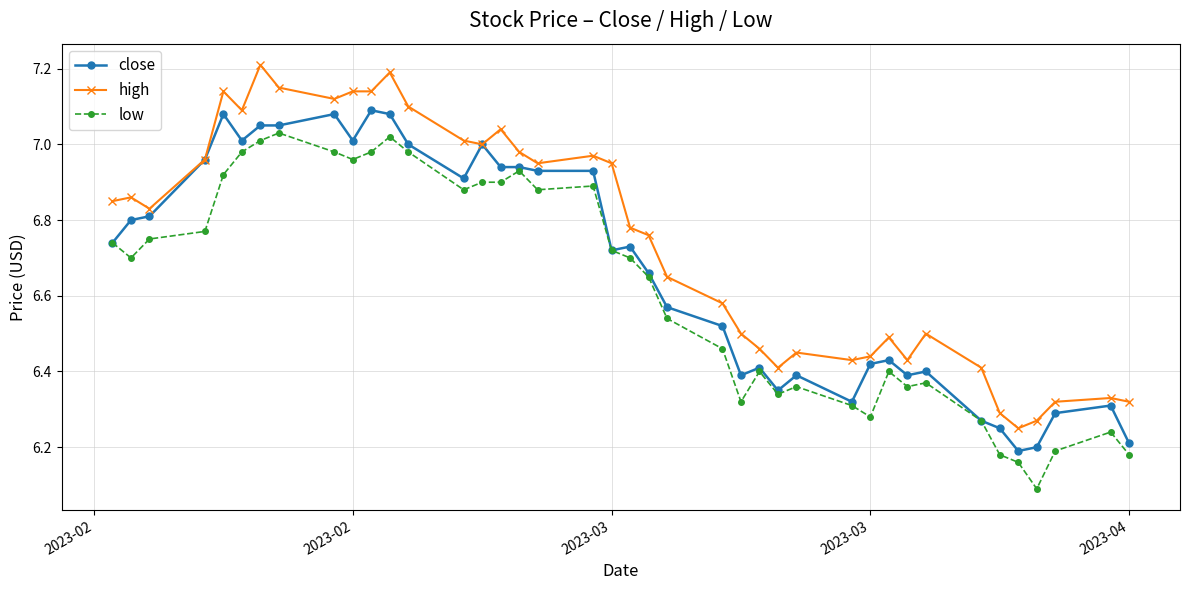

At how many categories does at least one series exceed 6?

40